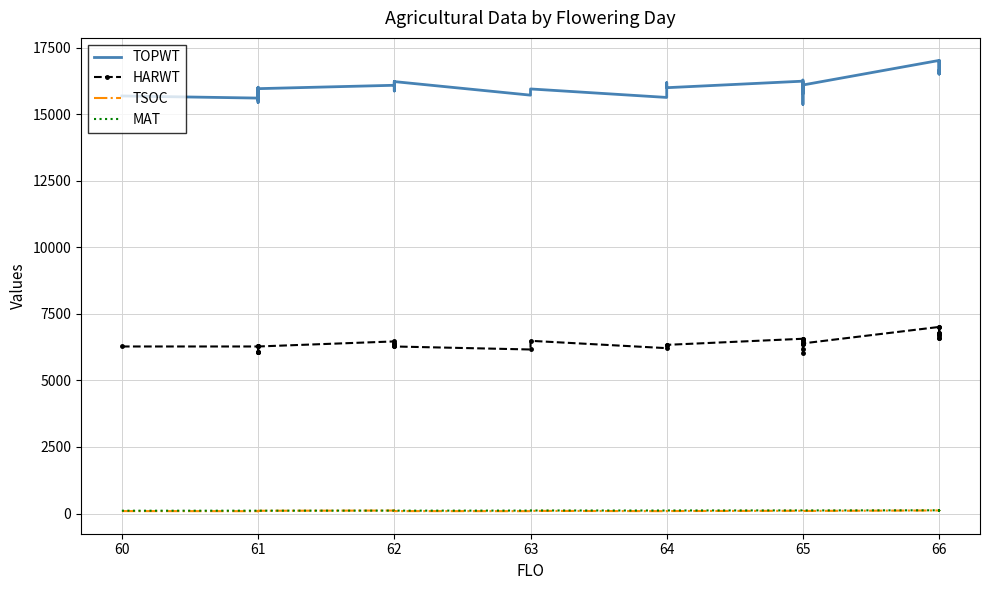

What is the value of the MAT point at the 18th from the left?

112